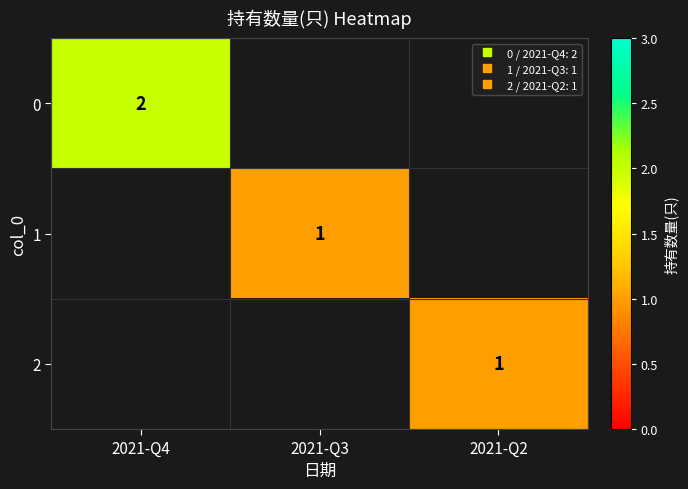

The value of 1 at 2021-Q3 is 1.0. True or false?

True